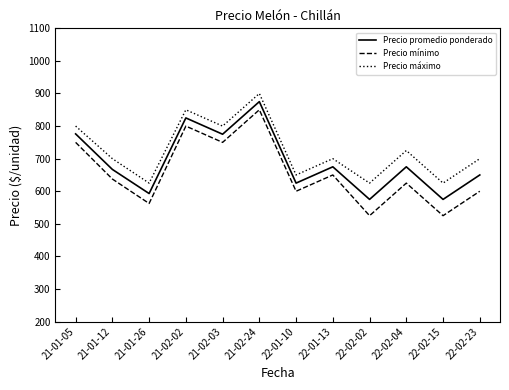

What is the greatest value displayed?

900.0